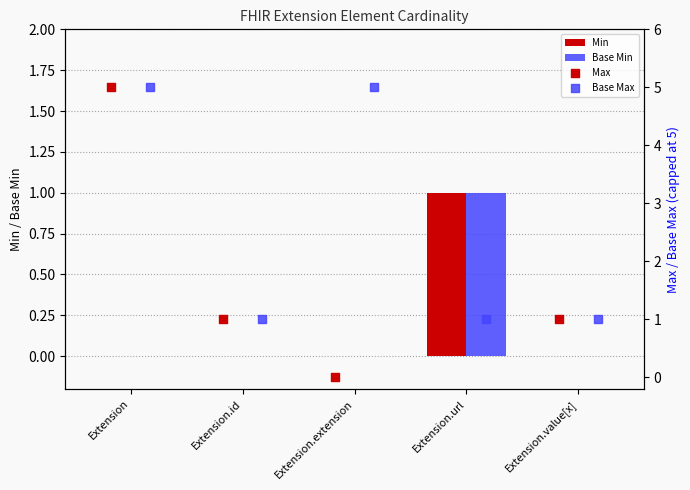

What are all the series names shown in the legend?

Min, Base Min, Max, Base Max